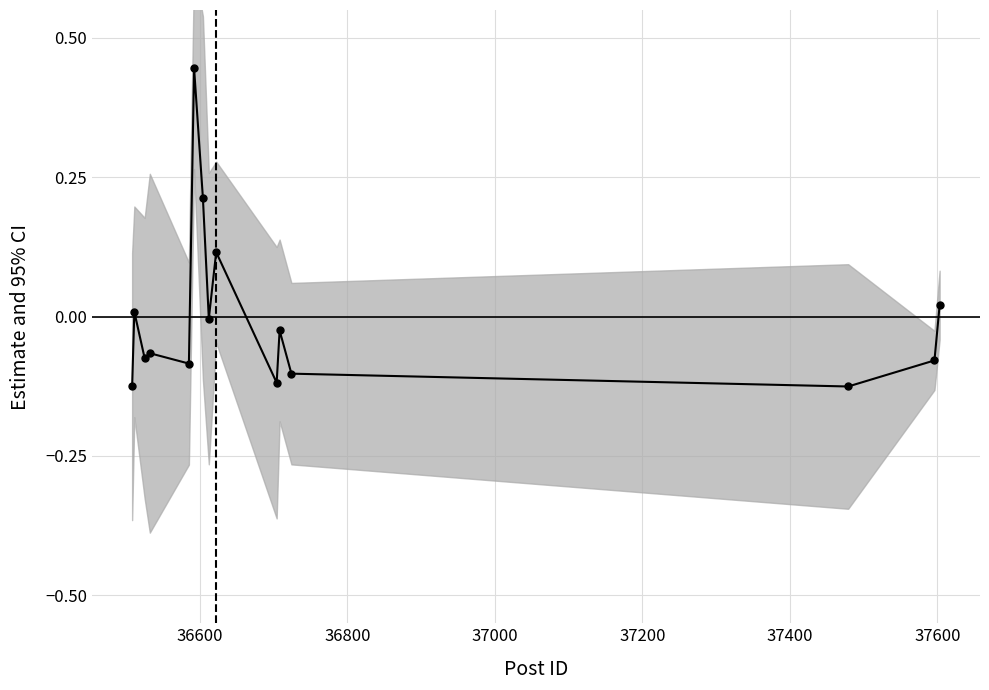

Is this an area chart (filled region under the line)?

No